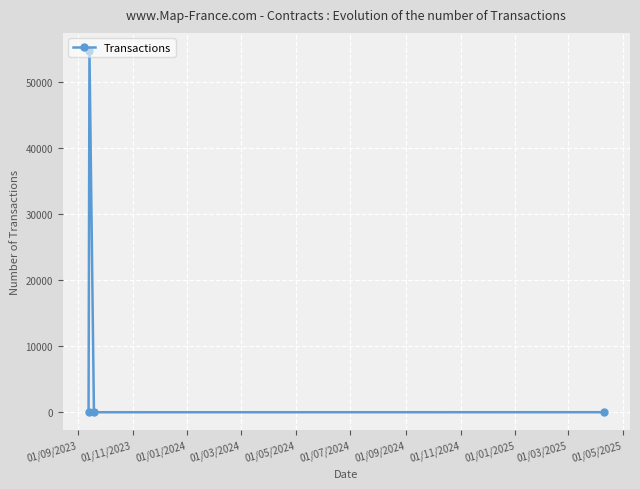

True or false: the data has more than 2 interior local peaks.

False